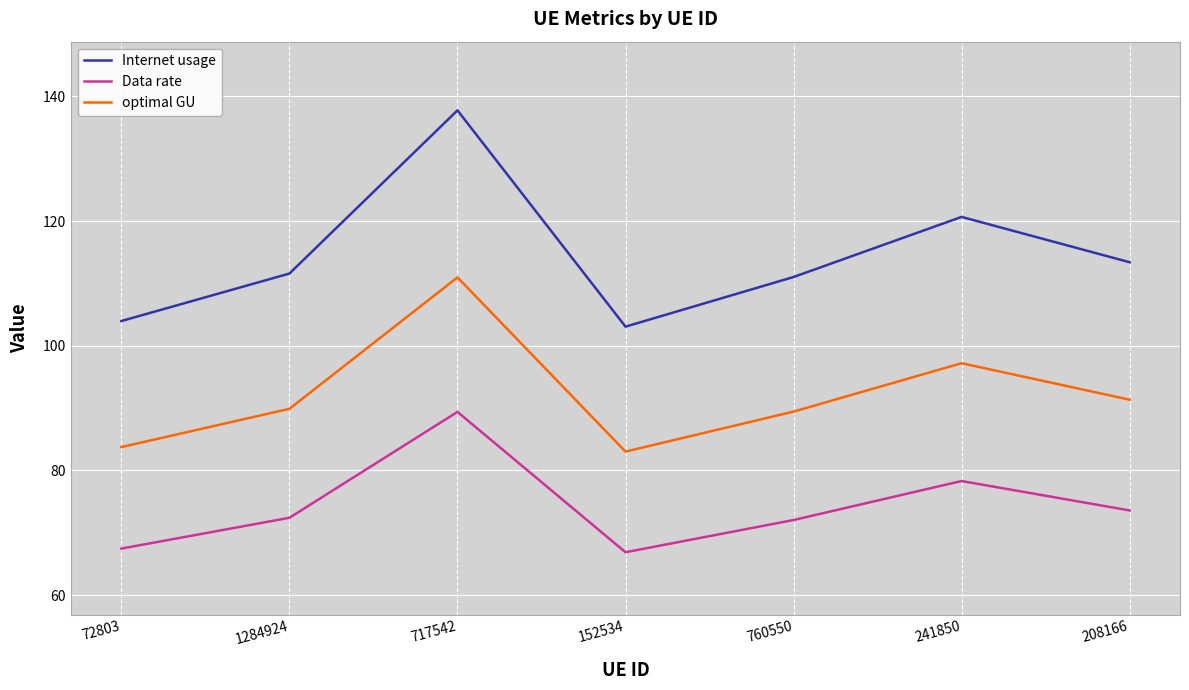

The value of Internet usage at 72803 is 104.0. True or false?

True